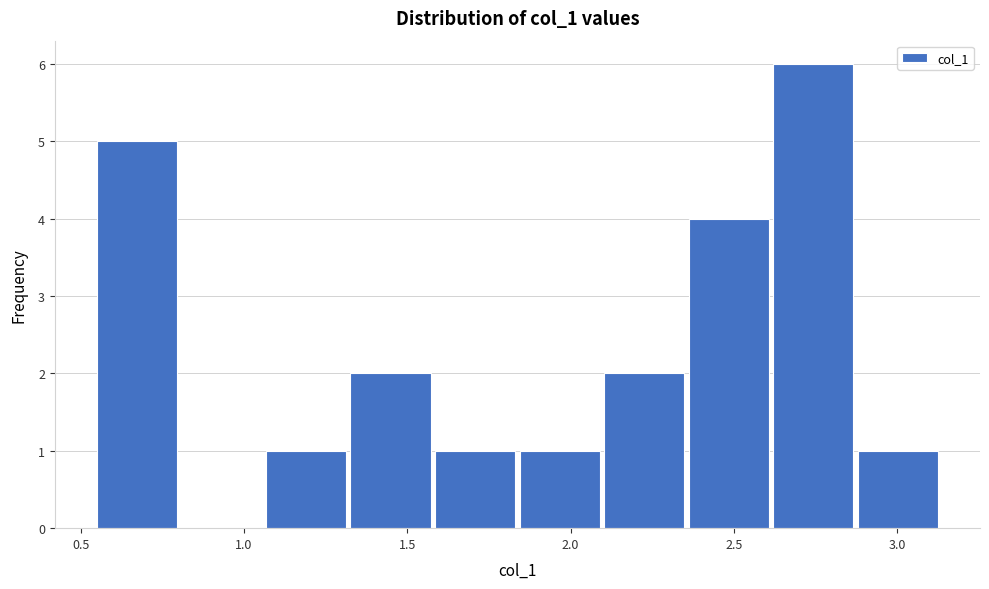

How tall is the bar that spans 2.10 to 2.35 on the x-axis? Neither the bar edges nor the heights are printed on the chart, so give them approximately, as read against the axes.

2